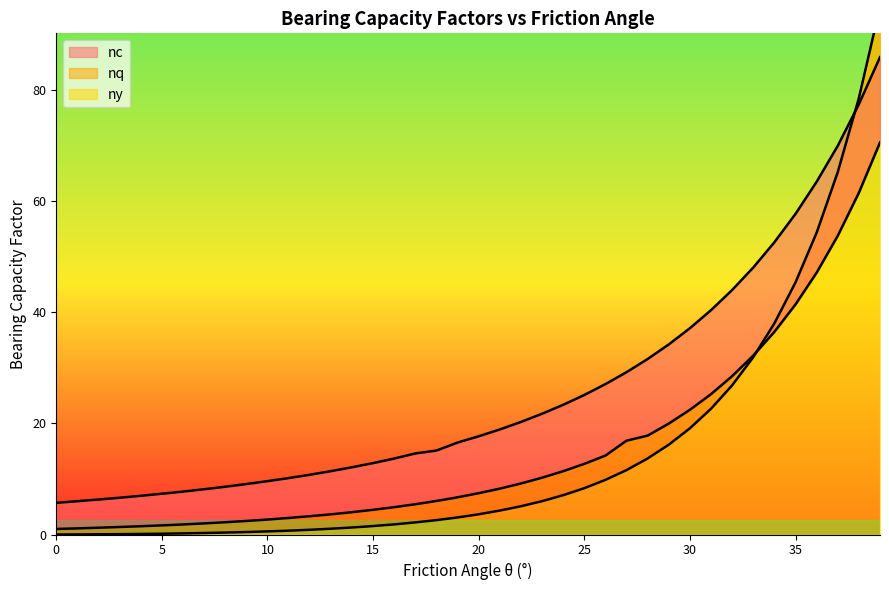

How many data points does each series have?

40